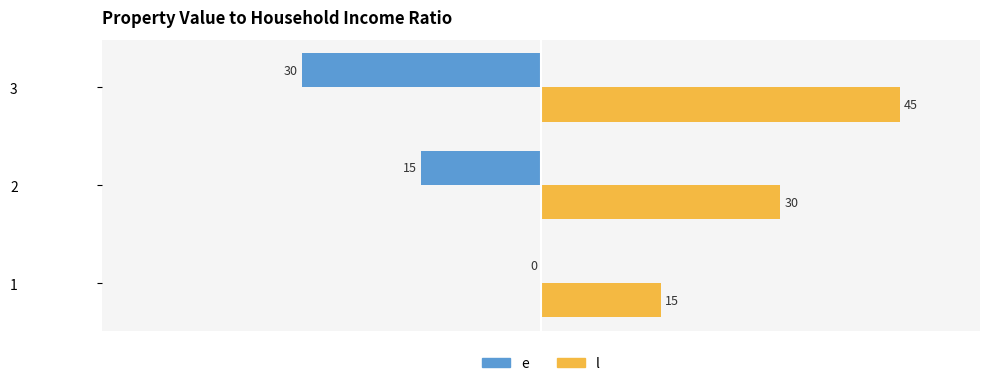

At which category does the chart reach its peak across all series?

3